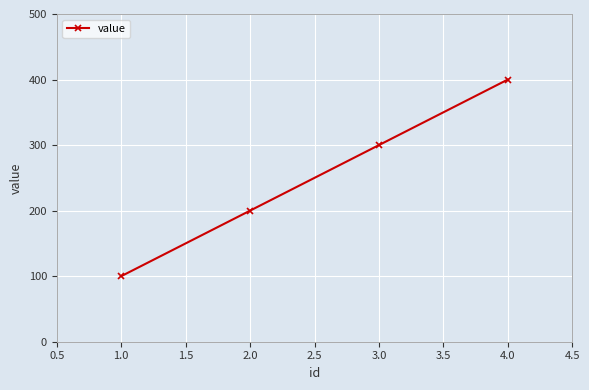

What is the label of the 2nd point from the left?

2.0